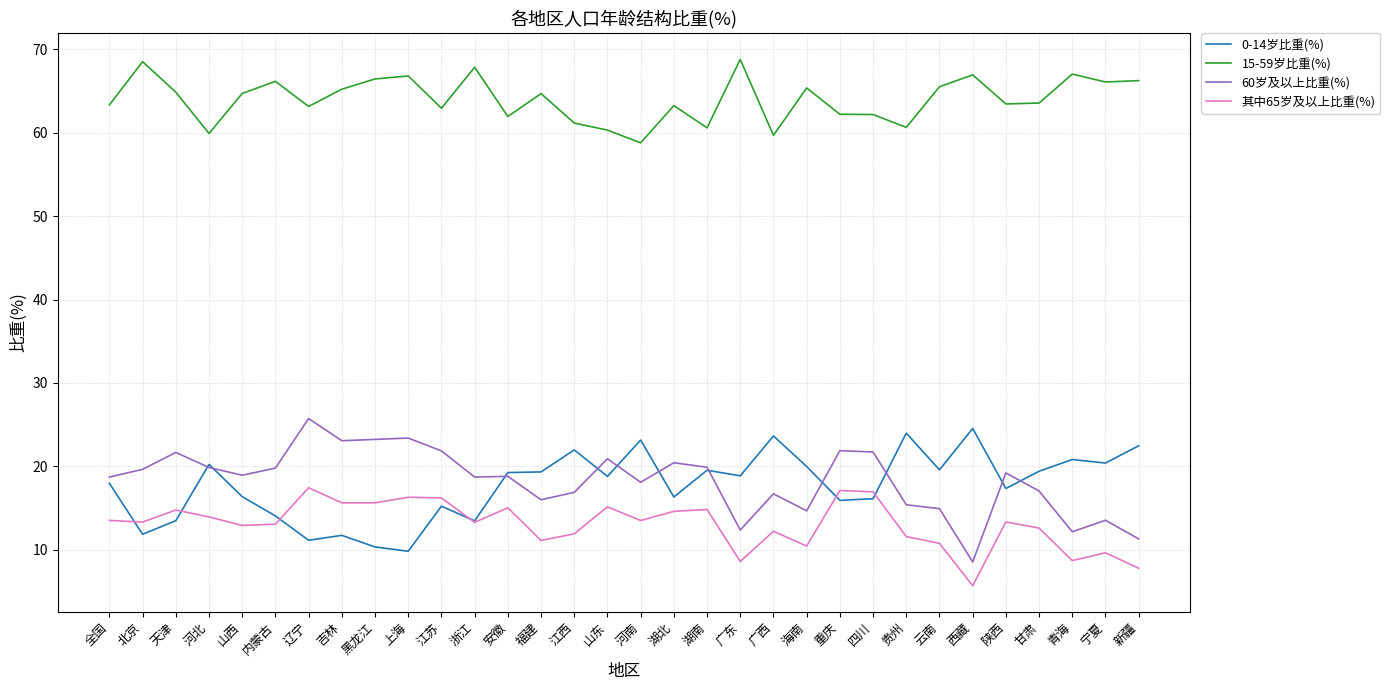

What is the total value across all series at 辽宁?

117.4